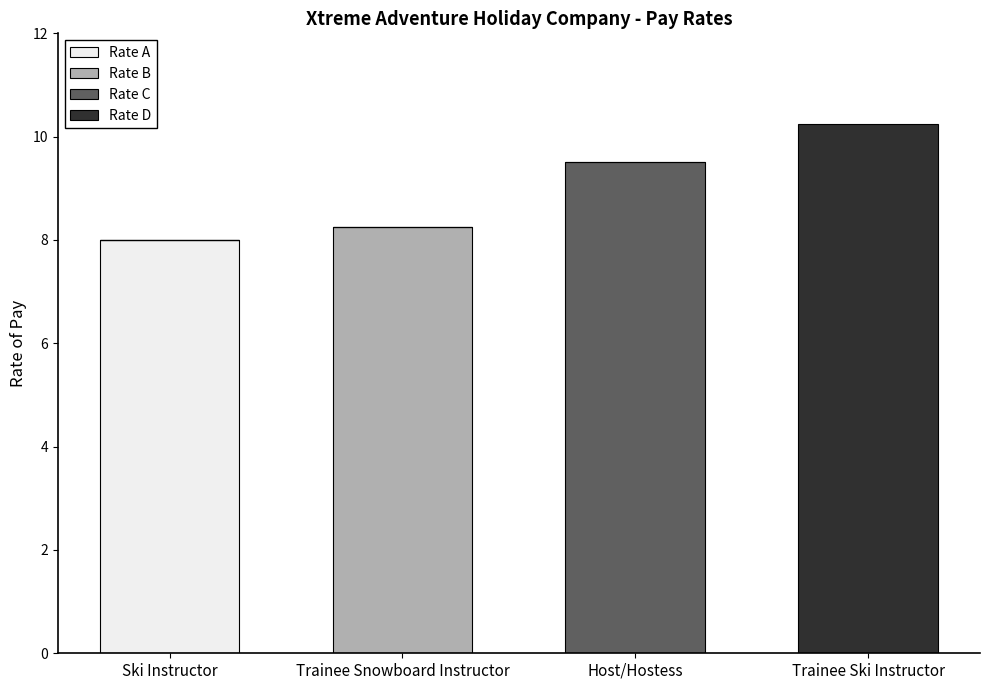

What is the maximum value for Rate A?

8.0